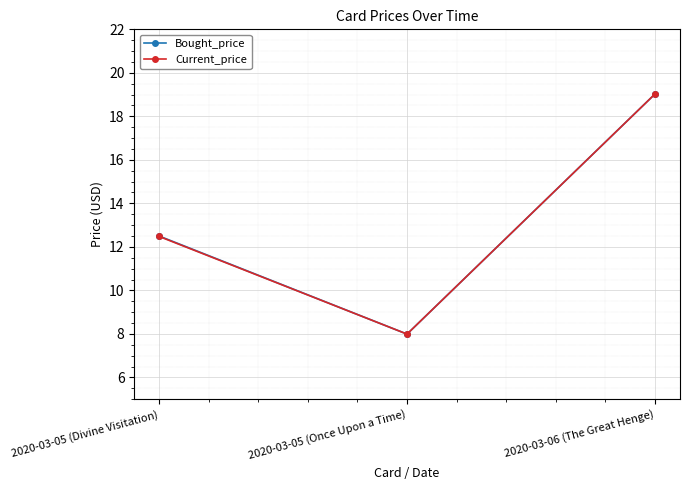

Is this an area chart (filled region under the line)?

No